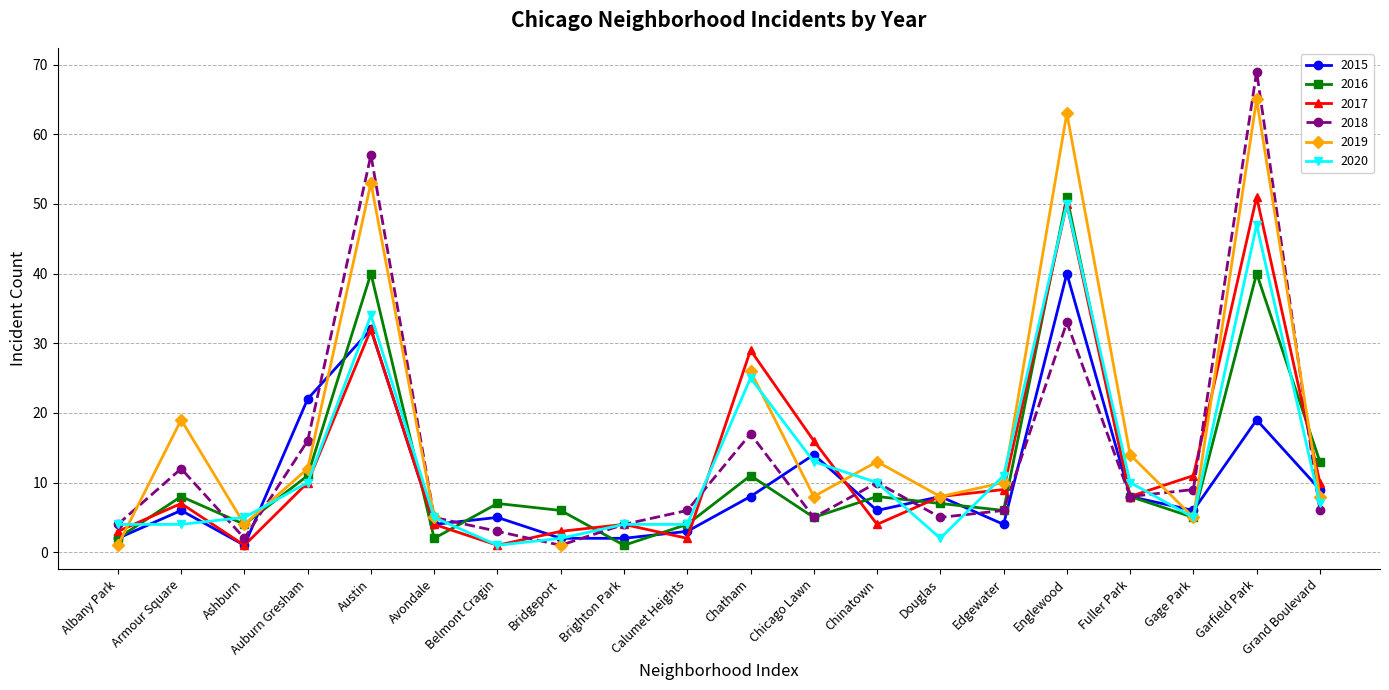

True or false: 2018 has a value of 3 at Chinatown.

False